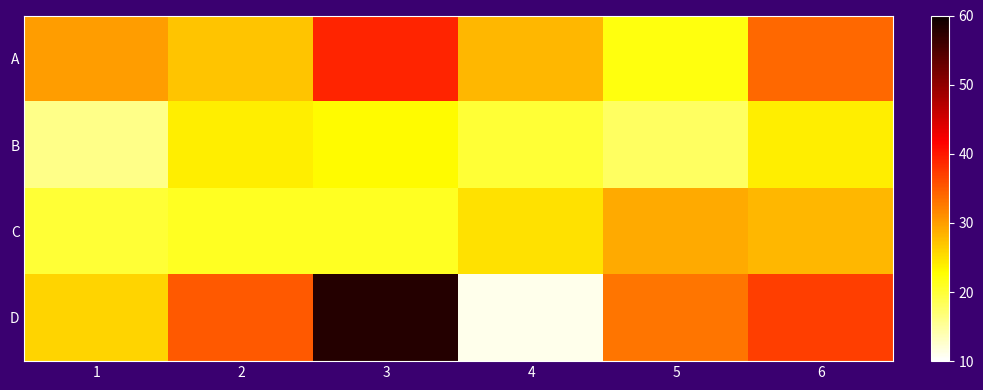

Reading right to left, extract all data points from this chart.

A: 6=34	5=22	4=28	3=39	2=27	1=30
B: 6=24	5=18	4=20	3=23	2=24	1=16
C: 6=28	5=29	4=25	3=21	2=21	1=20
D: 6=37	5=33	4=11	3=58	2=35	1=26